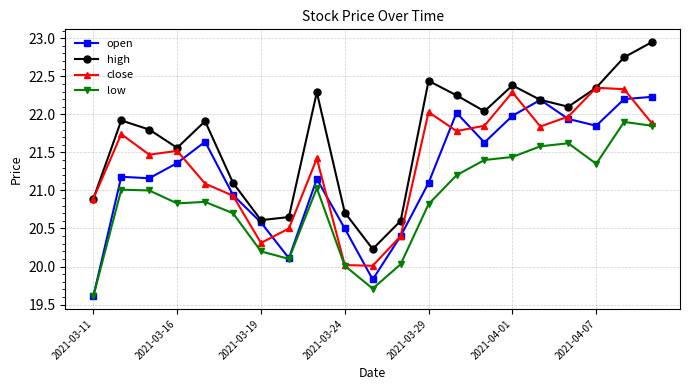

Which series has the largest total across all categories?

high